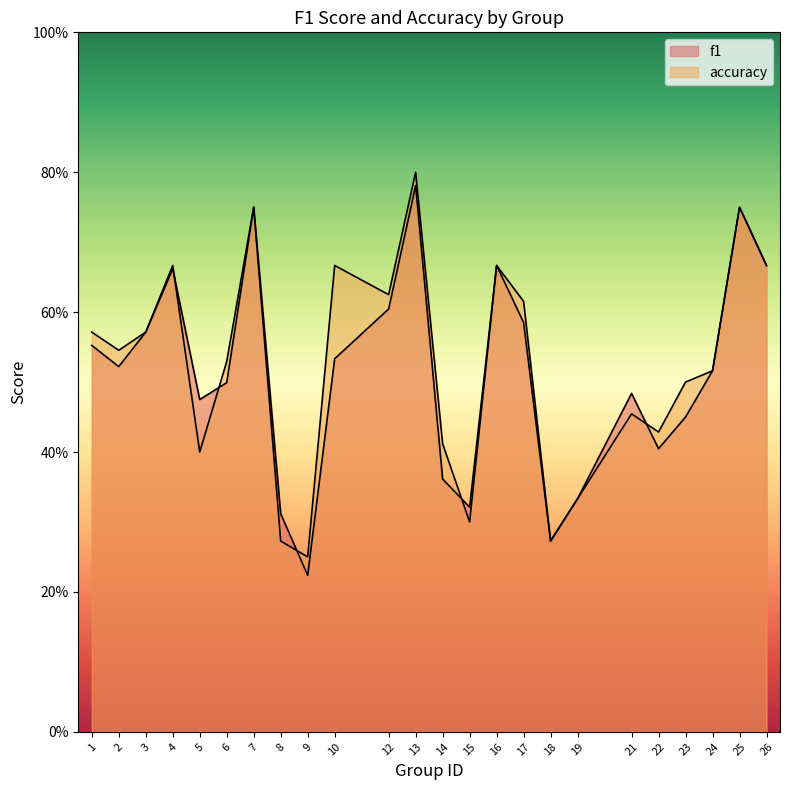

How many lines are shown in the chart?

2